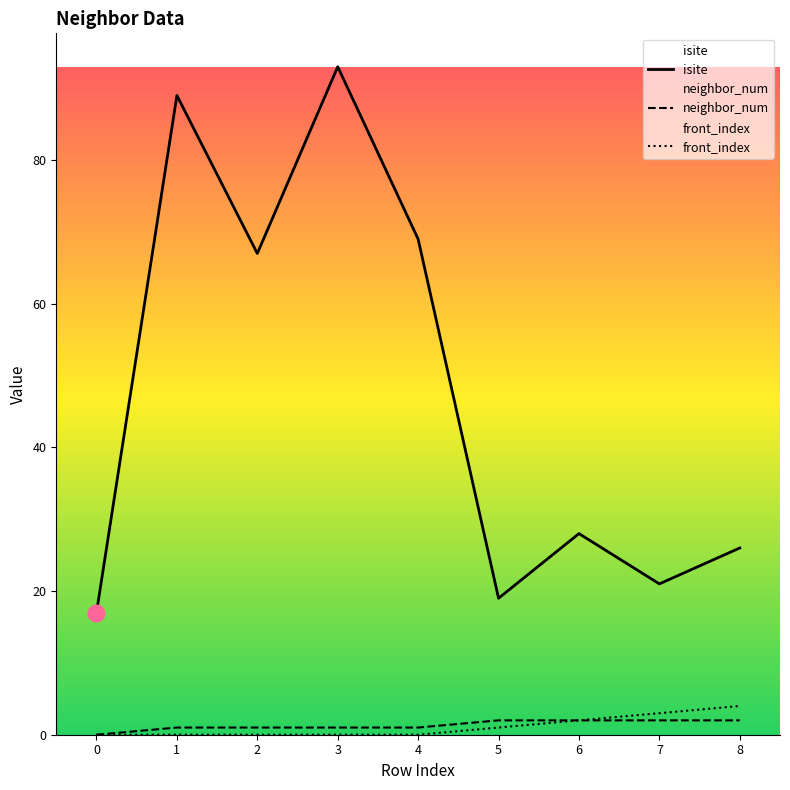

How many lines are shown in the chart?

3